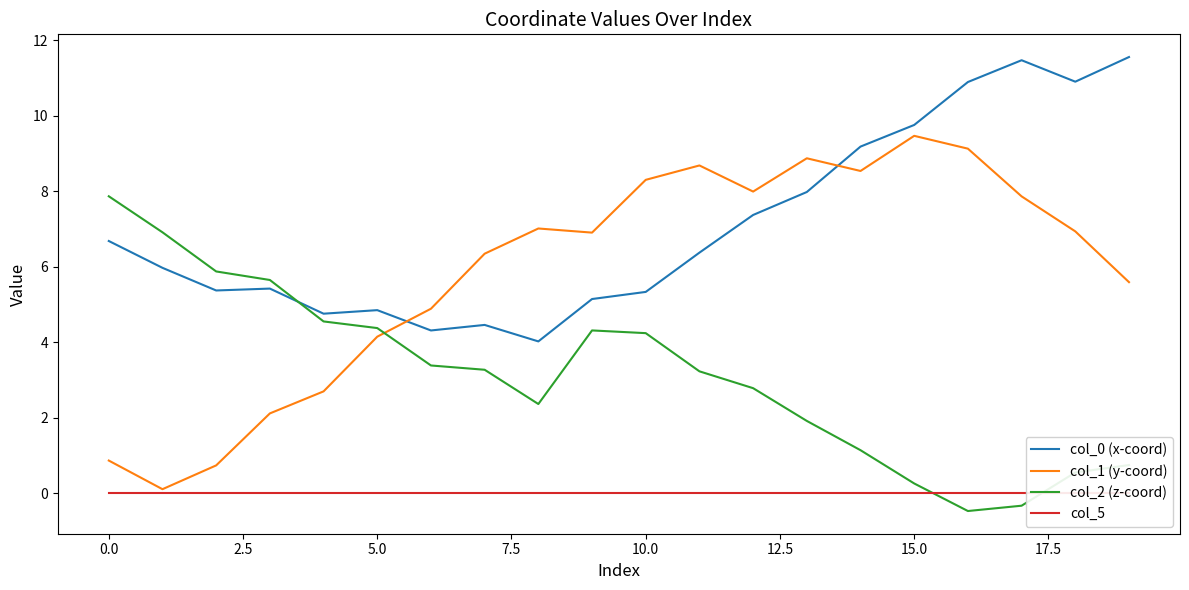

What is the total value across all series at 14?

18.9